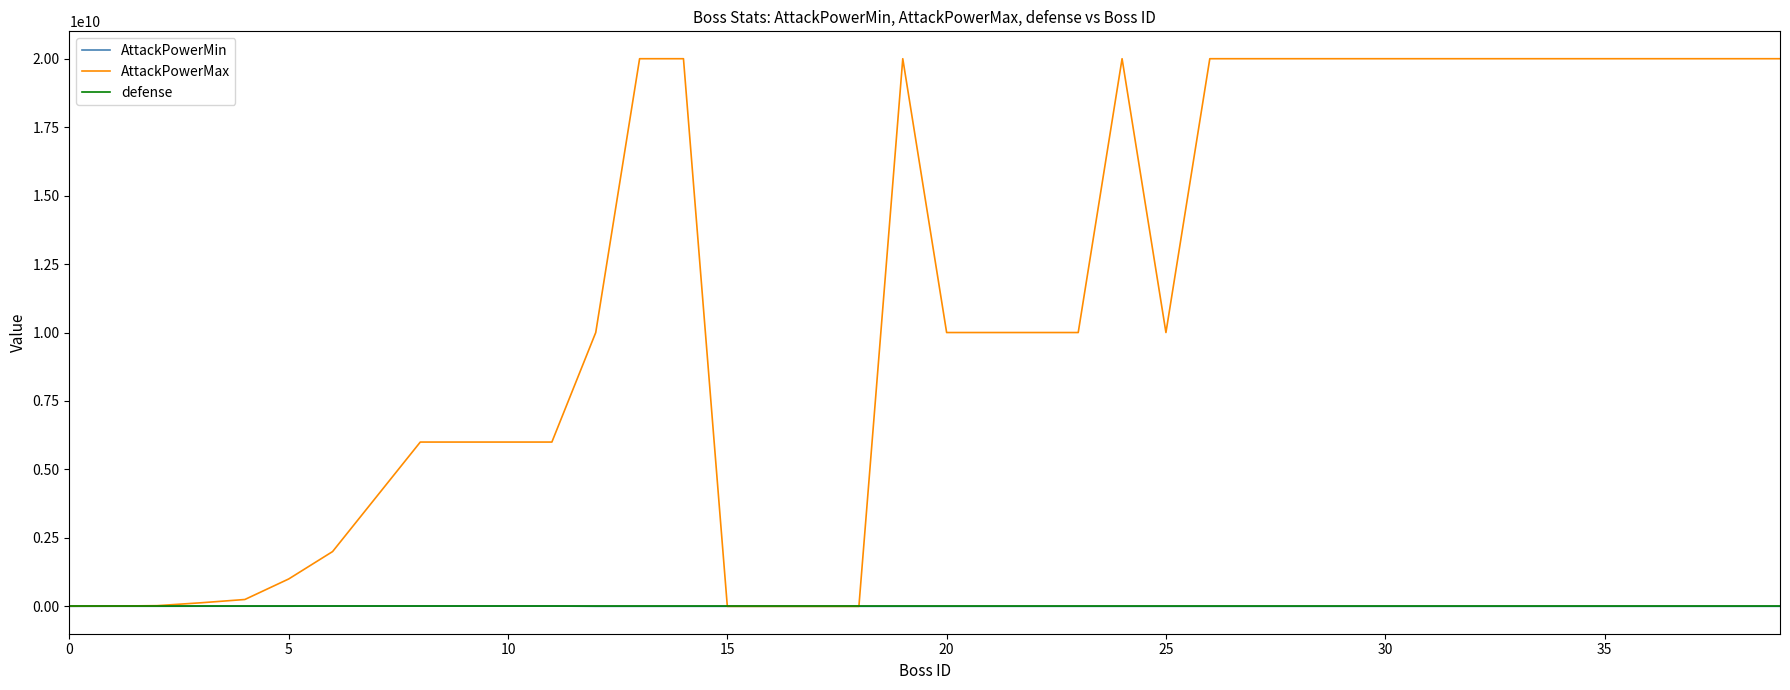

What is the highest value of the AttackPowerMax series?

20000000000